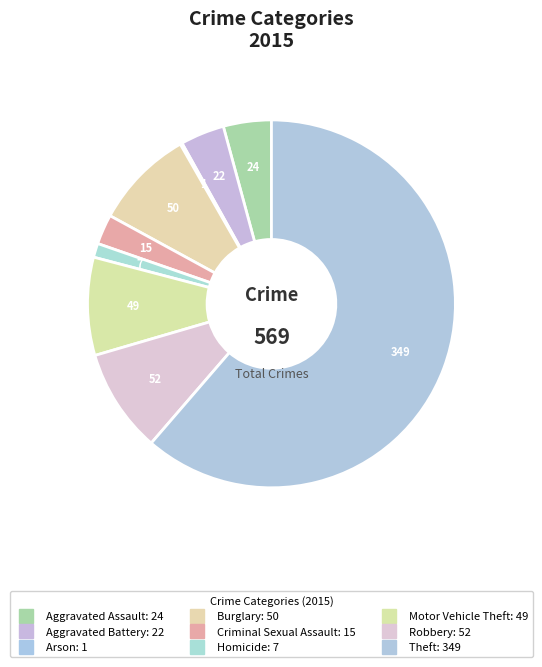

What is the change in value from Aggravated Battery to Burglary?

+28